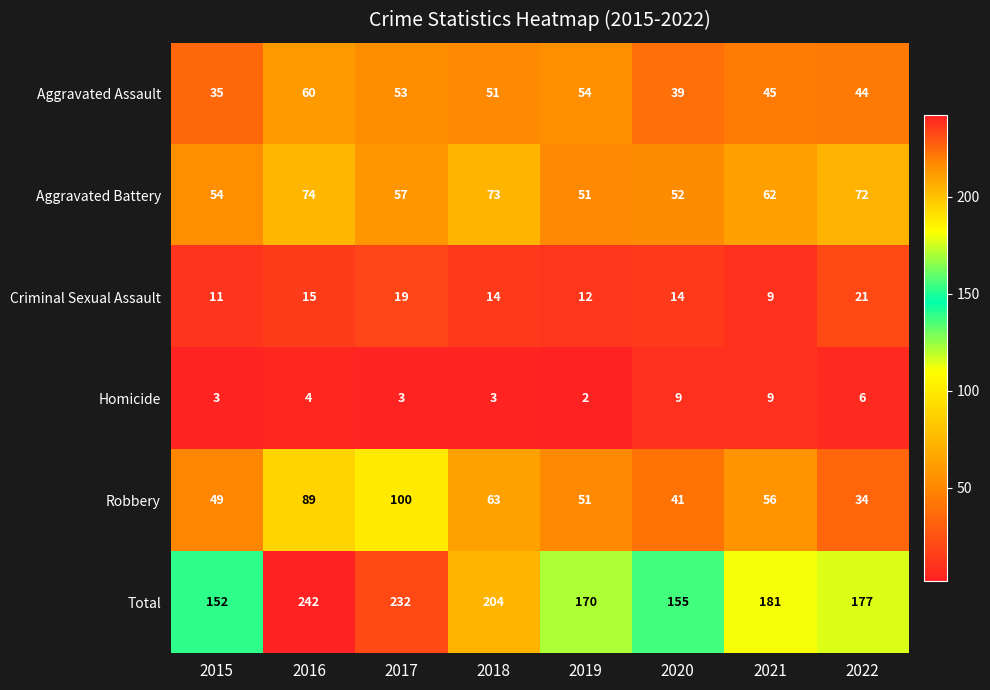

At how many categories does at least one series exceed 79?

8